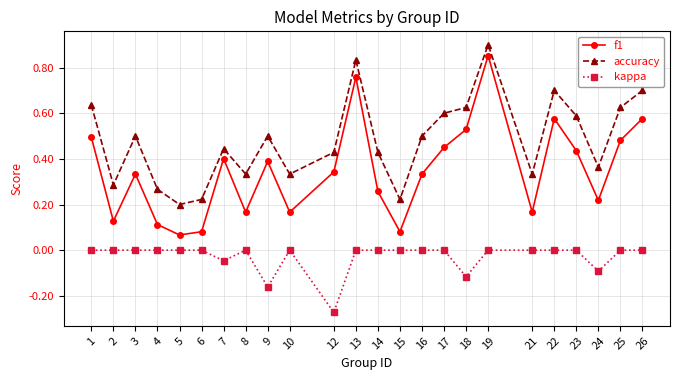

List the series in order of their peak value, highest first.

accuracy, f1, kappa